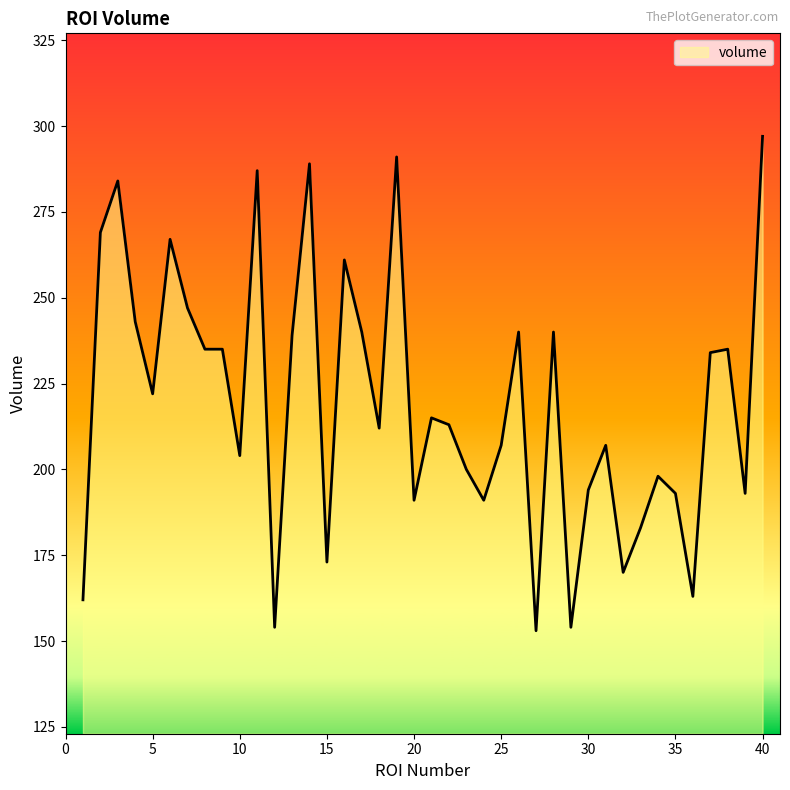

What is the smallest value displayed?

153